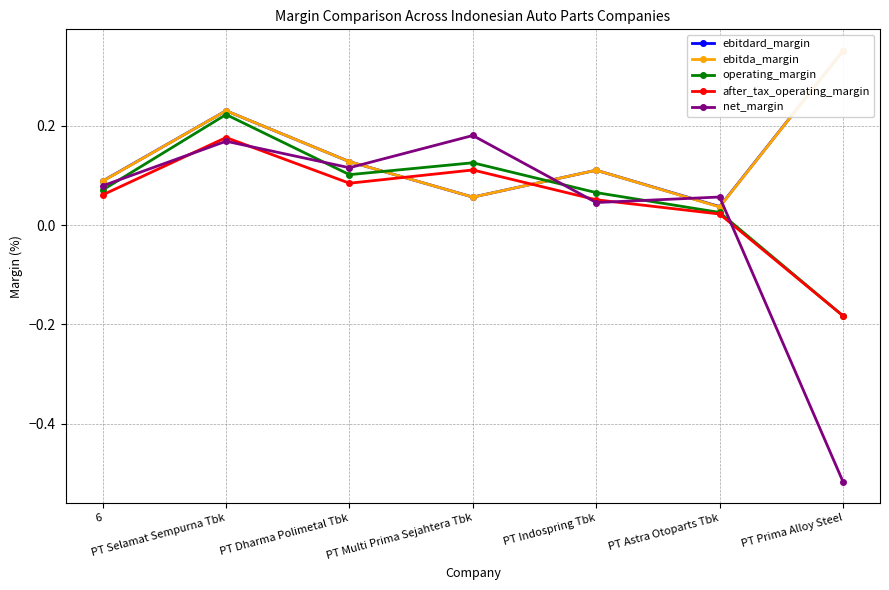

Reading left to right, what are all the values shown in this chart?

ebitdard_margin: 6=0.1	PT Selamat Sempurna Tbk=0.2	PT Dharma Polimetal Tbk=0.1	PT Multi Prima Sejahtera Tbk=0.1	PT Indospring Tbk=0.1	PT Astra Otoparts Tbk=0.0	PT Prima Alloy Steel=0.4
ebitda_margin: 6=0.1	PT Selamat Sempurna Tbk=0.2	PT Dharma Polimetal Tbk=0.1	PT Multi Prima Sejahtera Tbk=0.1	PT Indospring Tbk=0.1	PT Astra Otoparts Tbk=0.0	PT Prima Alloy Steel=0.4
operating_margin: 6=0.1	PT Selamat Sempurna Tbk=0.2	PT Dharma Polimetal Tbk=0.1	PT Multi Prima Sejahtera Tbk=0.1	PT Indospring Tbk=0.1	PT Astra Otoparts Tbk=0.0	PT Prima Alloy Steel=-0.2
after_tax_operating_margin: 6=0.1	PT Selamat Sempurna Tbk=0.2	PT Dharma Polimetal Tbk=0.1	PT Multi Prima Sejahtera Tbk=0.1	PT Indospring Tbk=0.1	PT Astra Otoparts Tbk=0.0	PT Prima Alloy Steel=-0.2
net_margin: 6=0.1	PT Selamat Sempurna Tbk=0.2	PT Dharma Polimetal Tbk=0.1	PT Multi Prima Sejahtera Tbk=0.2	PT Indospring Tbk=0.0	PT Astra Otoparts Tbk=0.1	PT Prima Alloy Steel=-0.5